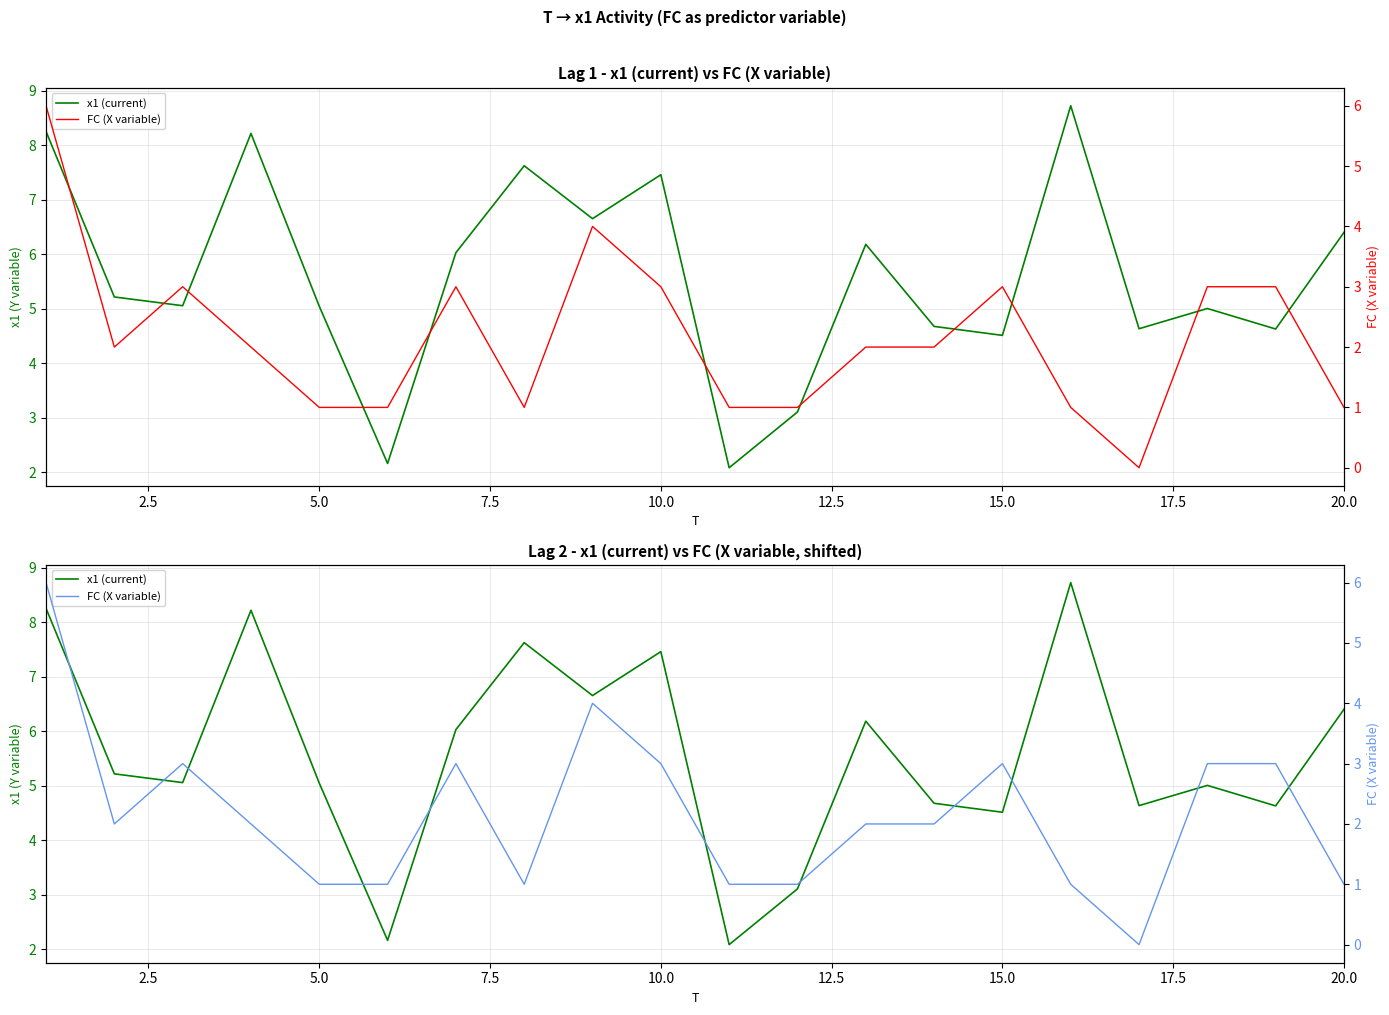

The value of FC (X variable) at 18 is 1.1. True or false?

False